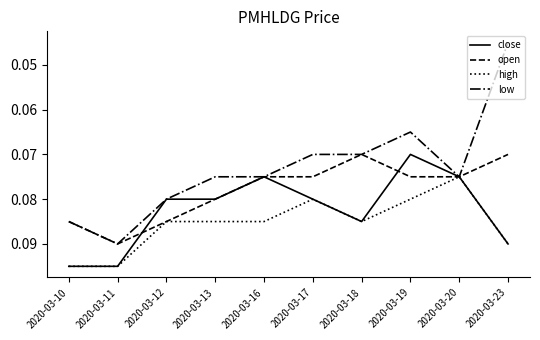

The value of low at 2020-03-20 is 0.0. True or false?

False